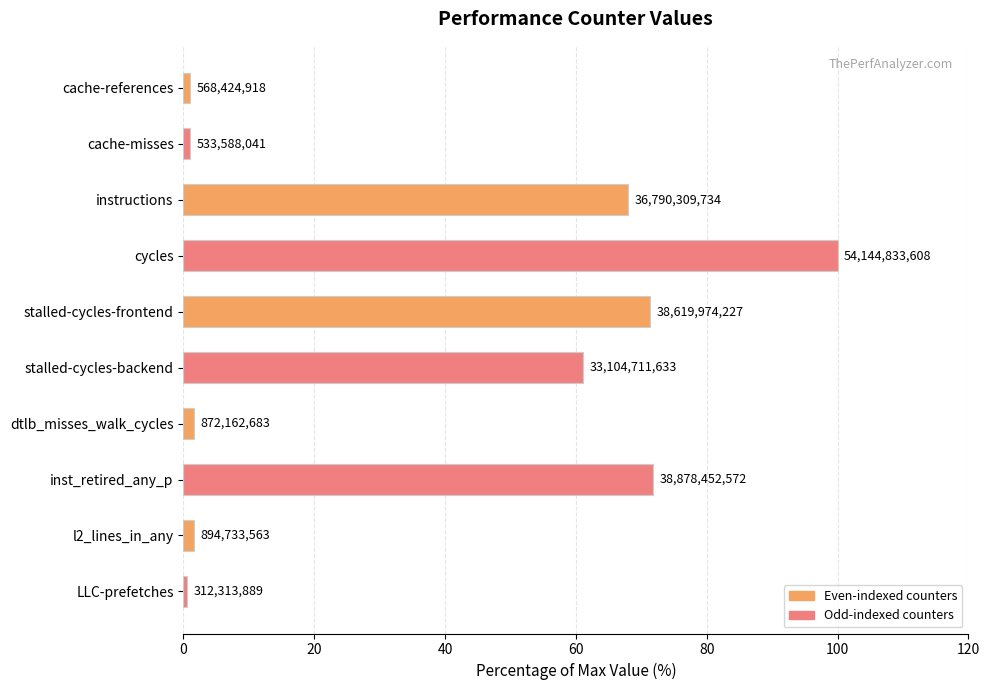

Are the bars horizontal?

Yes